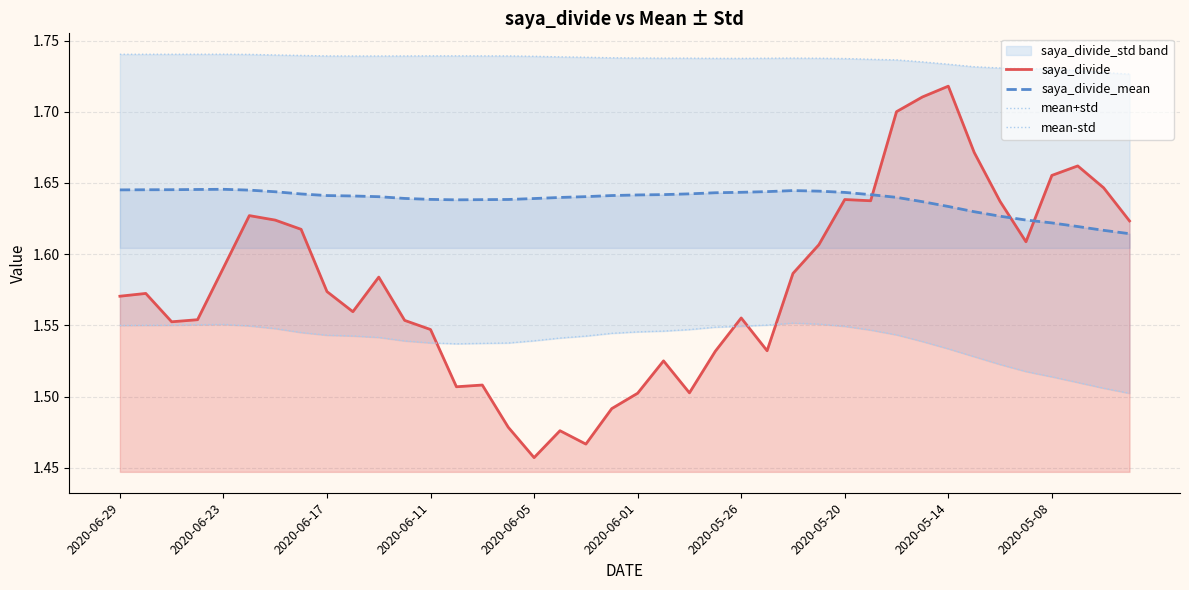

How many intersections are there between saya_divide_mean and saya_divide?

3